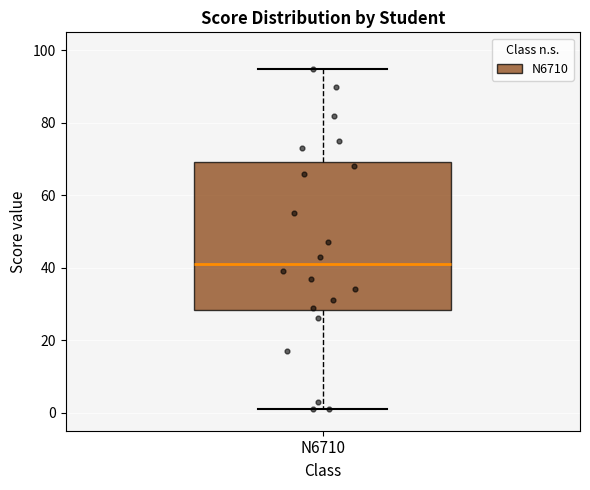

Read this box plot against the y-axis: the position of the median line, the range covered by the box, and the ends of both whiskers. The values are not printed on the chart, so give them approximately, as read against the axis.

median 42, box 28 to 70, whiskers 2 to 96